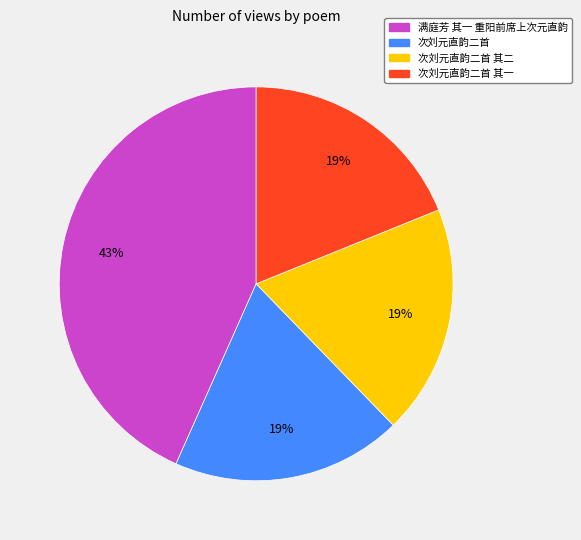

To the nearest percent, what is the difference between the largest and smallest slice percentages?

24%